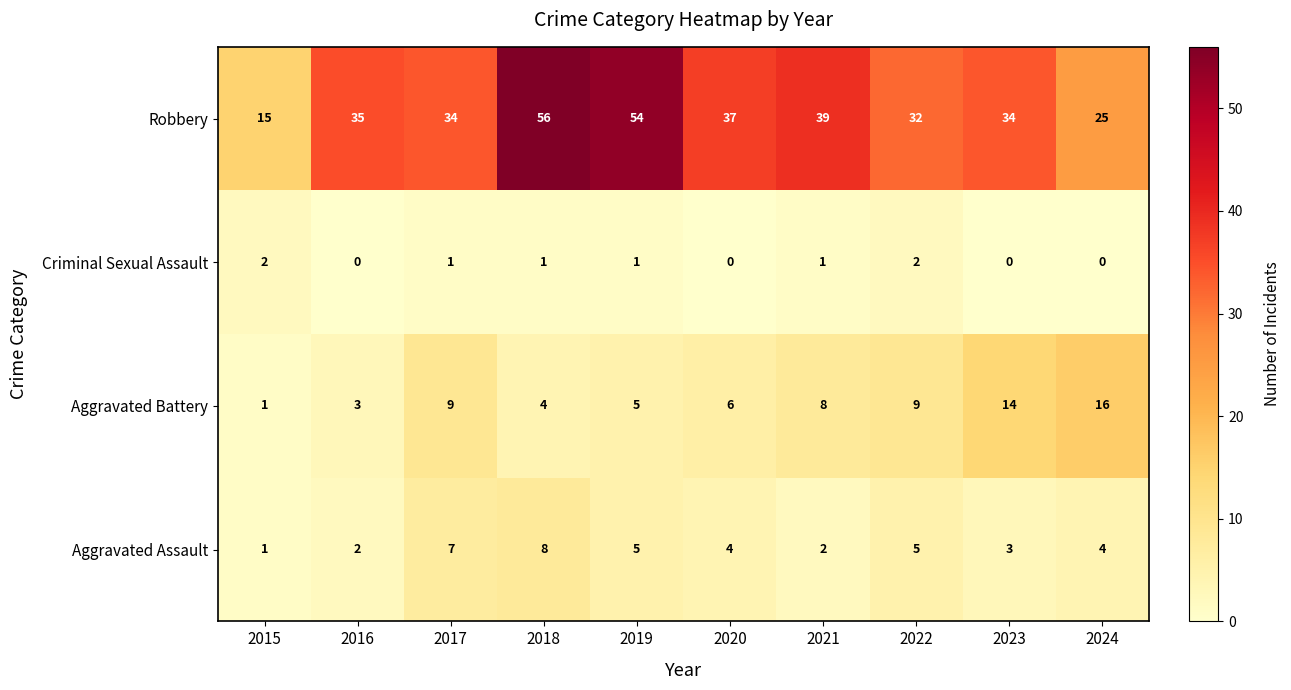

What is the total value across all series at 2022?

48